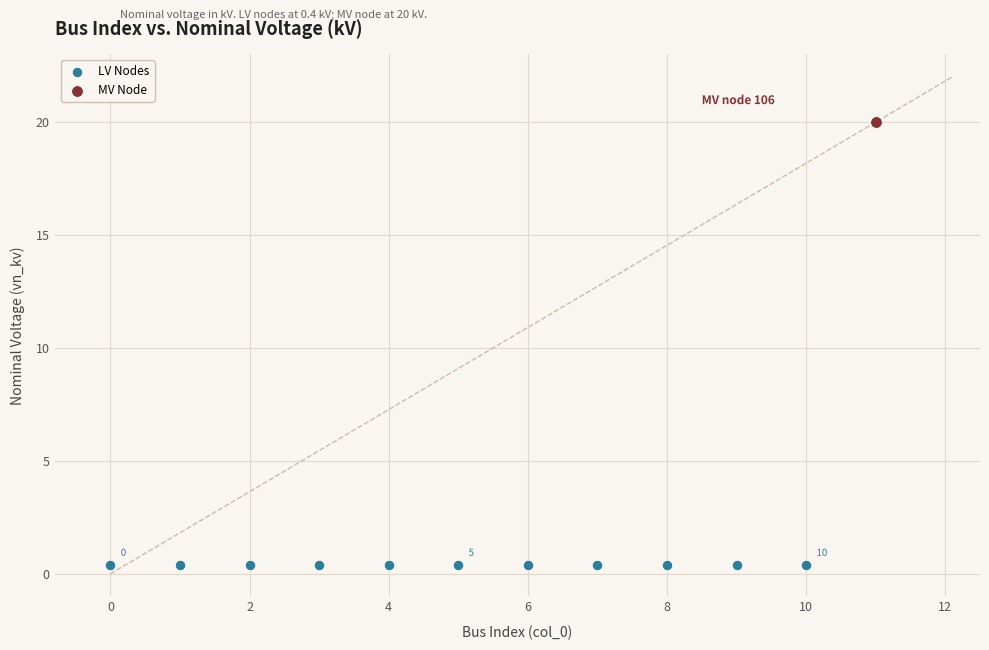

What are all the series names shown in the legend?

LV Nodes, MV Node